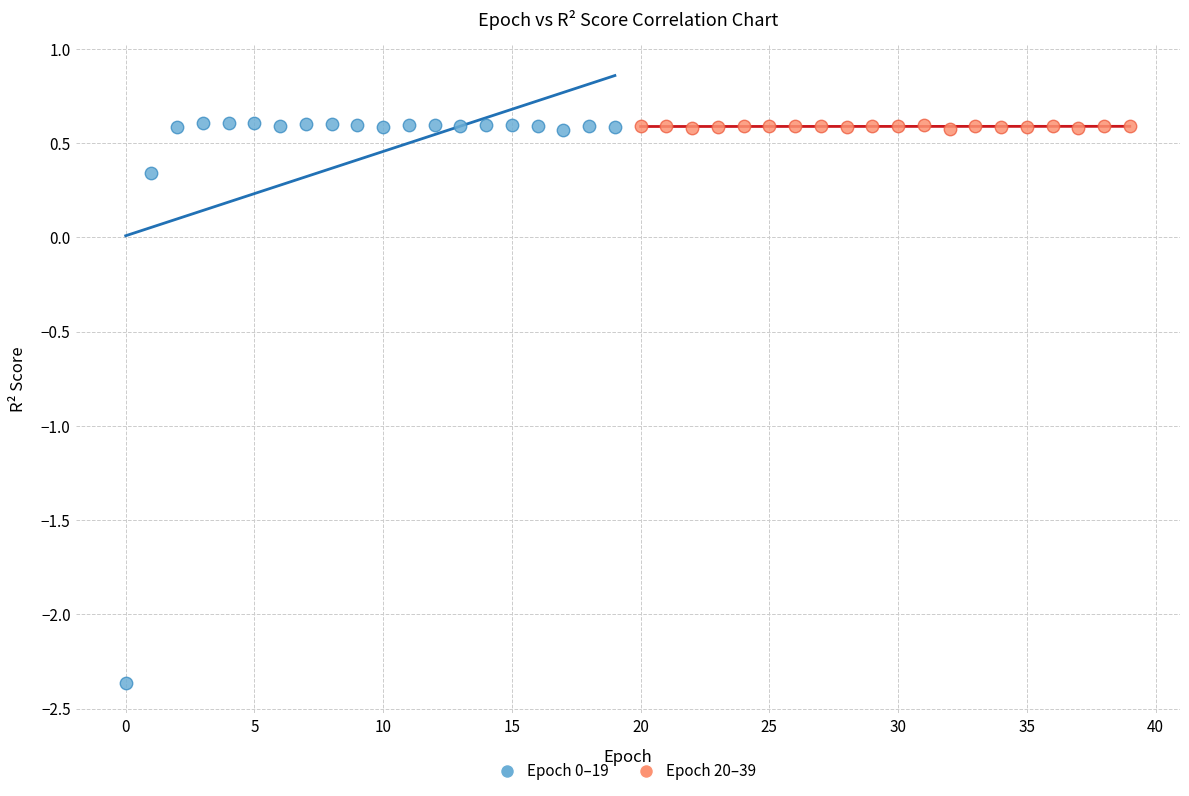

Which series reaches the minimum Y coordinate?

Epoch 0–19